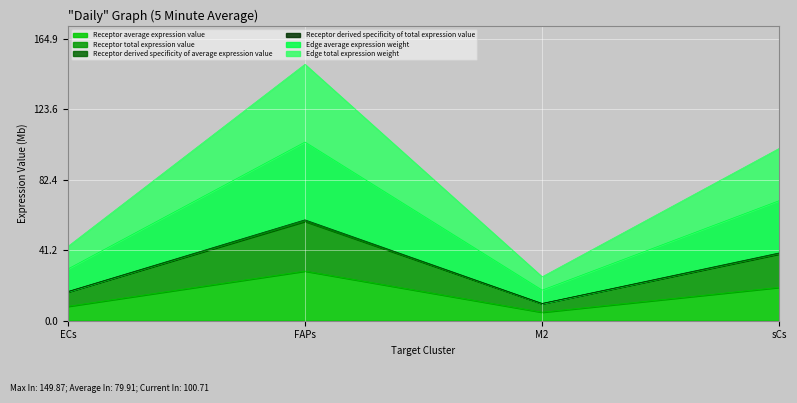

Rank the series at sCs from lowest to highest value.

Receptor average expression value, Receptor total expression value, Receptor derived specificity of average expression value, Receptor derived specificity of total expression value, Edge average expression weight, Edge total expression weight